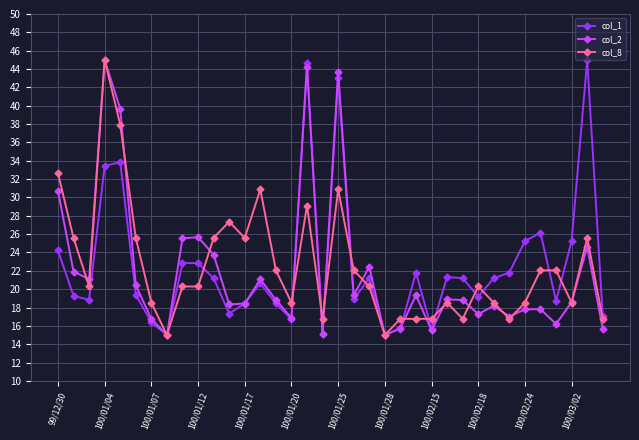

At how many categories does at least one series exceed 41?

4